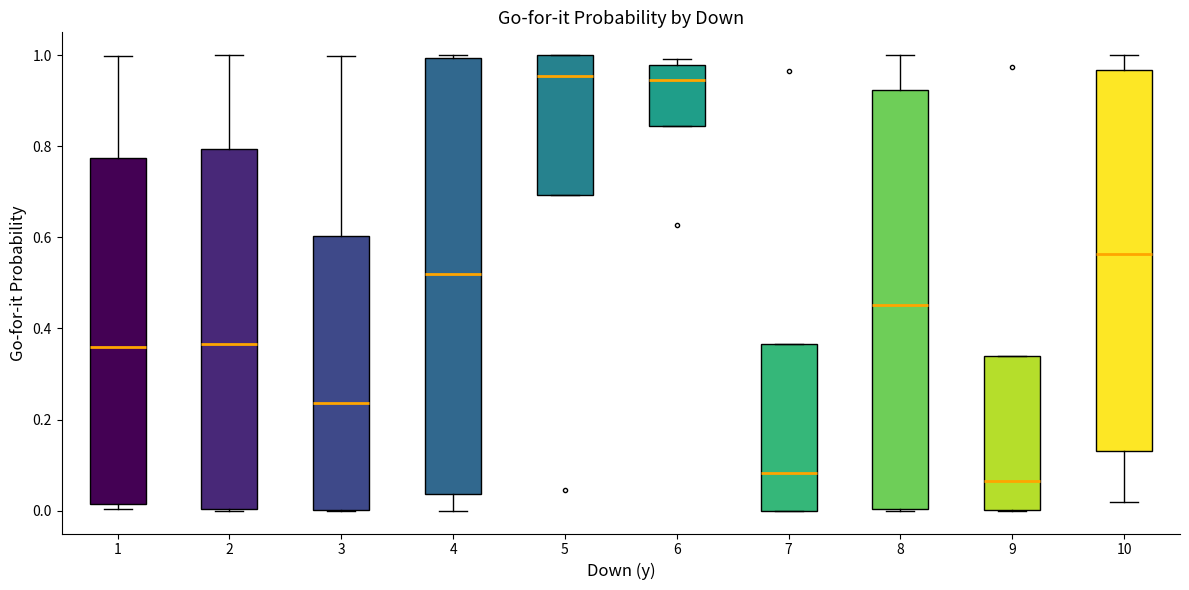

Which box is the tallest, from its lower edge to its upper edge?

4